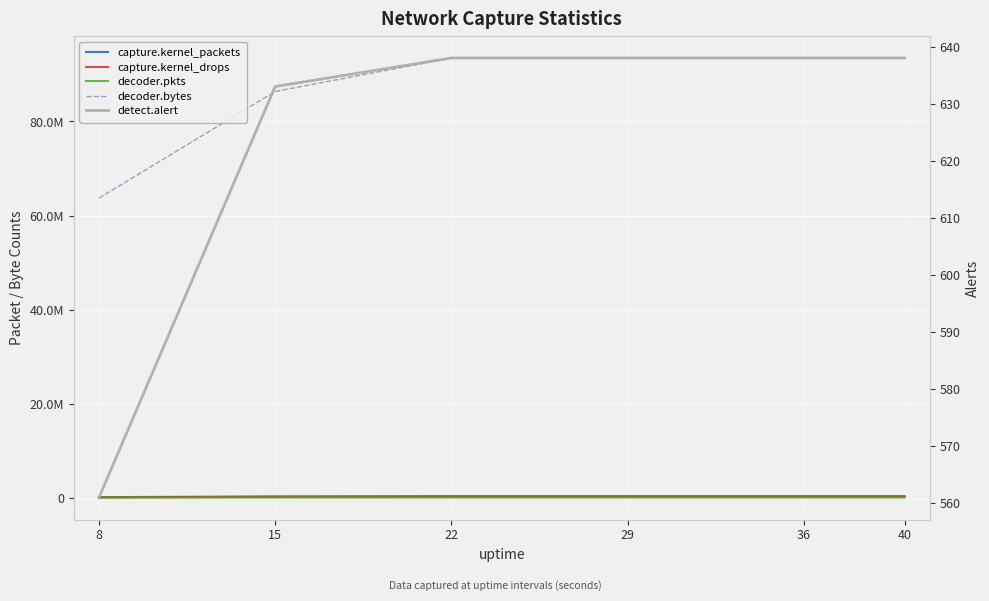

What is the sum of the detect.alert values at 36 and 40?

1276